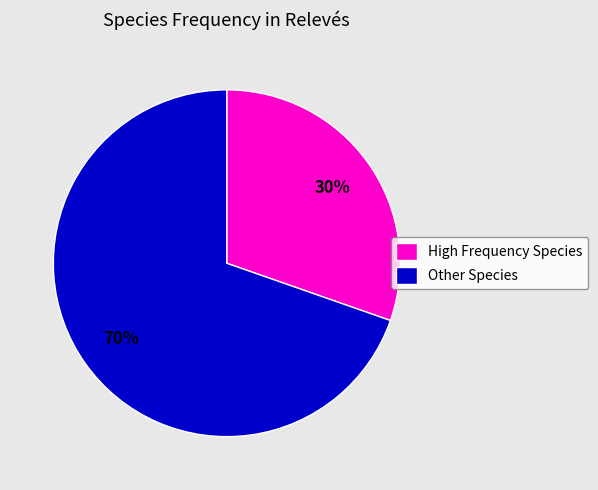

Between Other Species and High Frequency Species, which is larger?

Other Species